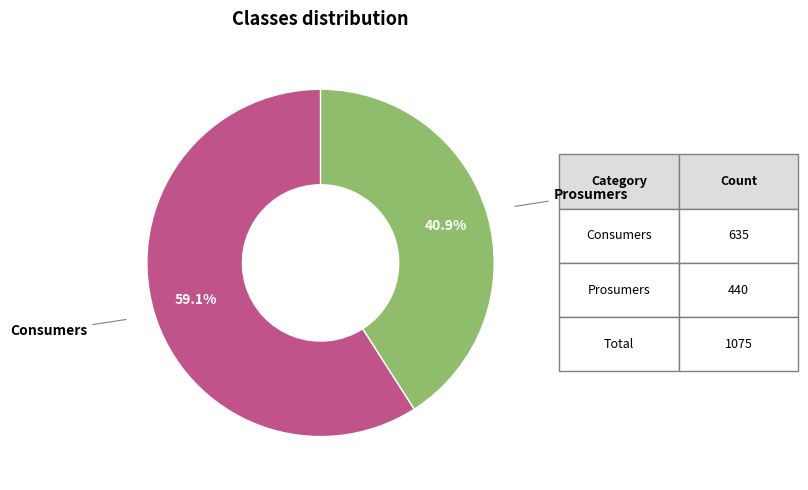

Is there any slice that represents more than half of the pie?

Yes